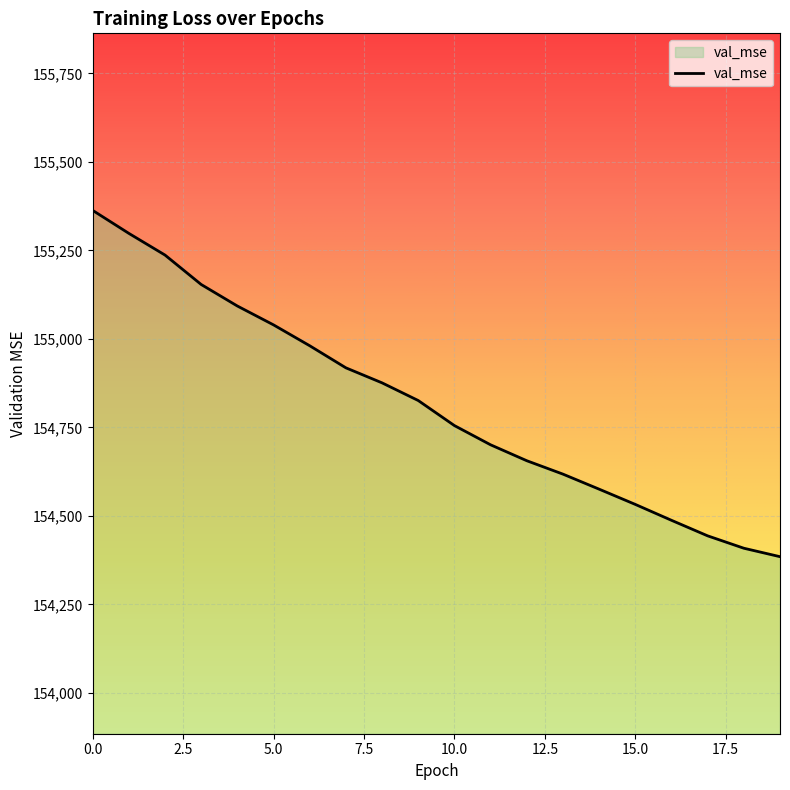

Reading right to left, transcribe all the data shown in this chart.

154384.9	154408.8	154443.7	154487.6	154532.5	154575.6	154618.0	154655.9	154700.8	154755.1	154825.9	154875.8	154918.2	154980.6	155039.5	155092.8	155153.6	155236.7	155298.0	155362.9